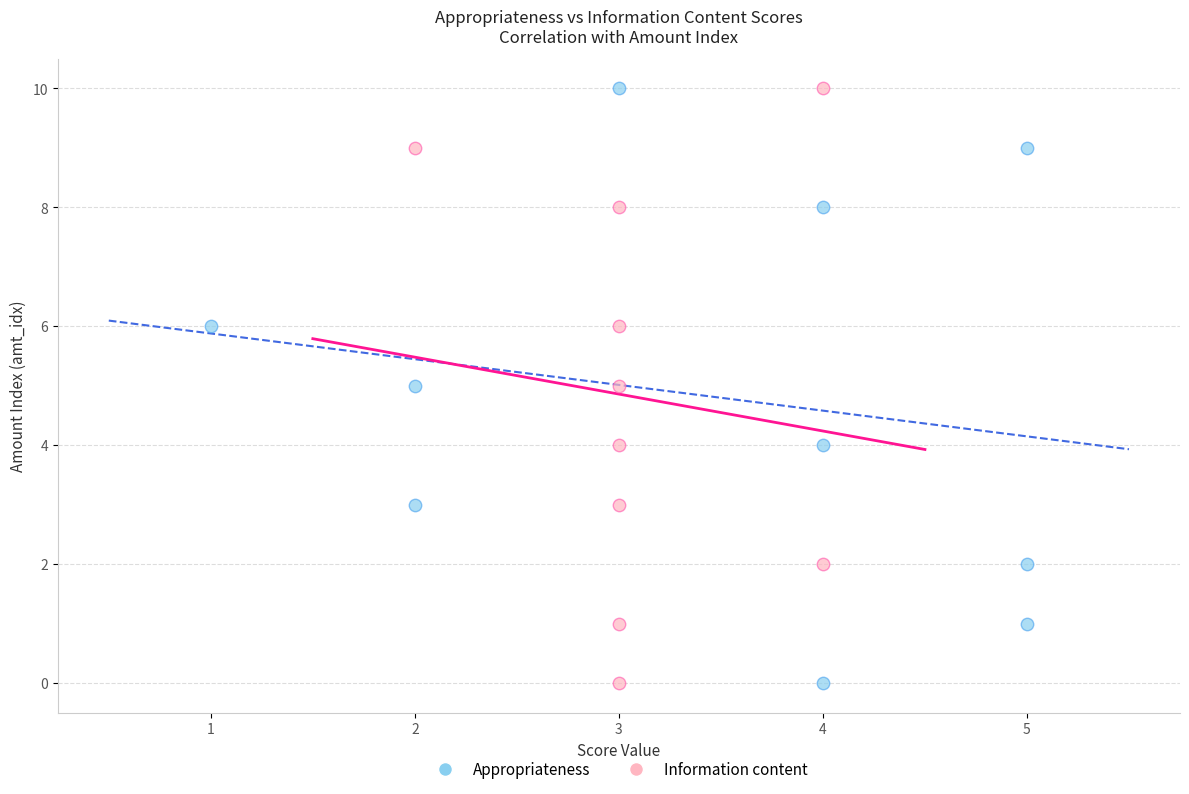

What are all the series names shown in the legend?

Appropriateness, Information content